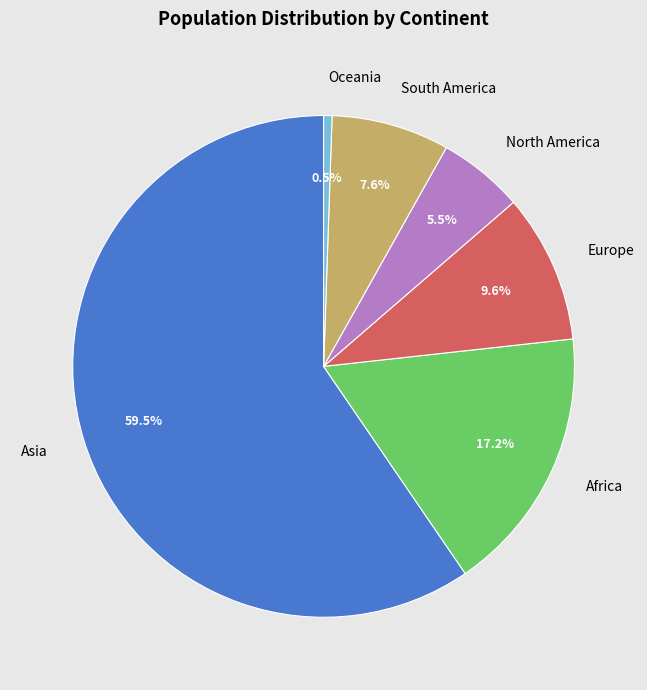

What is the total percentage of North America and South America?

13.1%